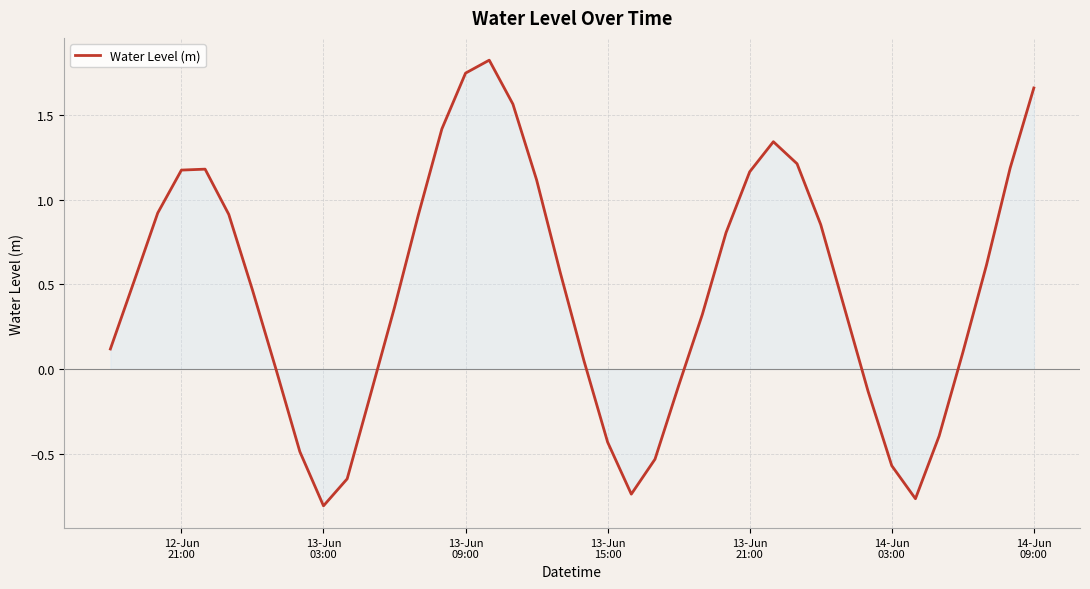

What is the greatest value displayed?

1.8